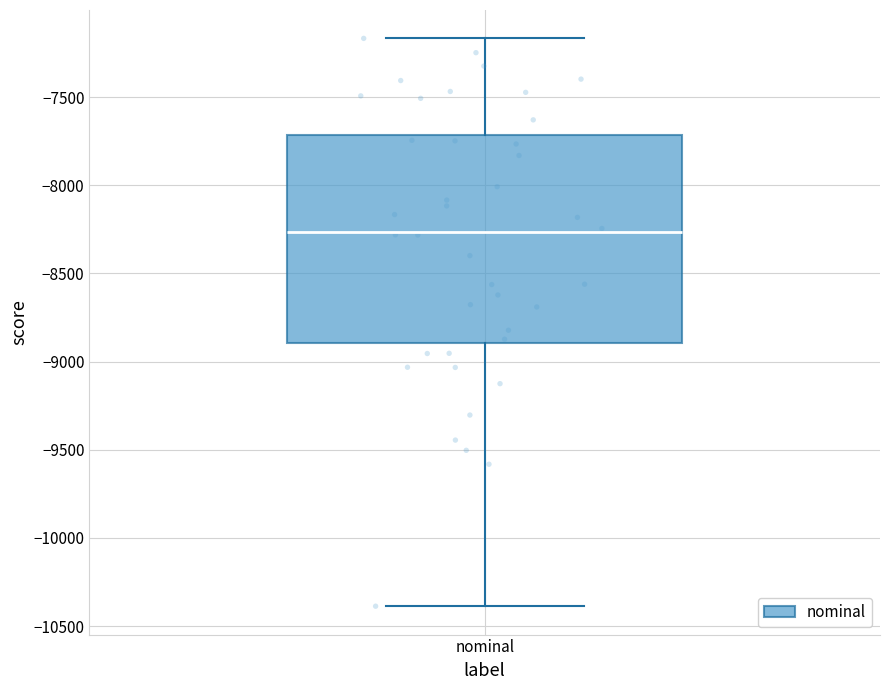

Read this box plot against the y-axis: the position of the median line, the range covered by the box, and the ends of both whiskers. The values are not printed on the chart, so give them approximately, as read against the axis.

median -8250, box -8900 to -7700, whiskers -10400 to -7150